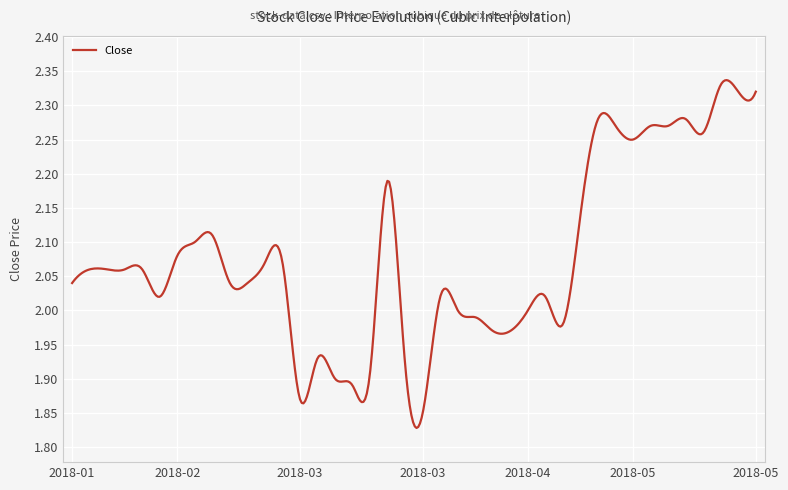

Does the chart have visible grid lines?

Yes